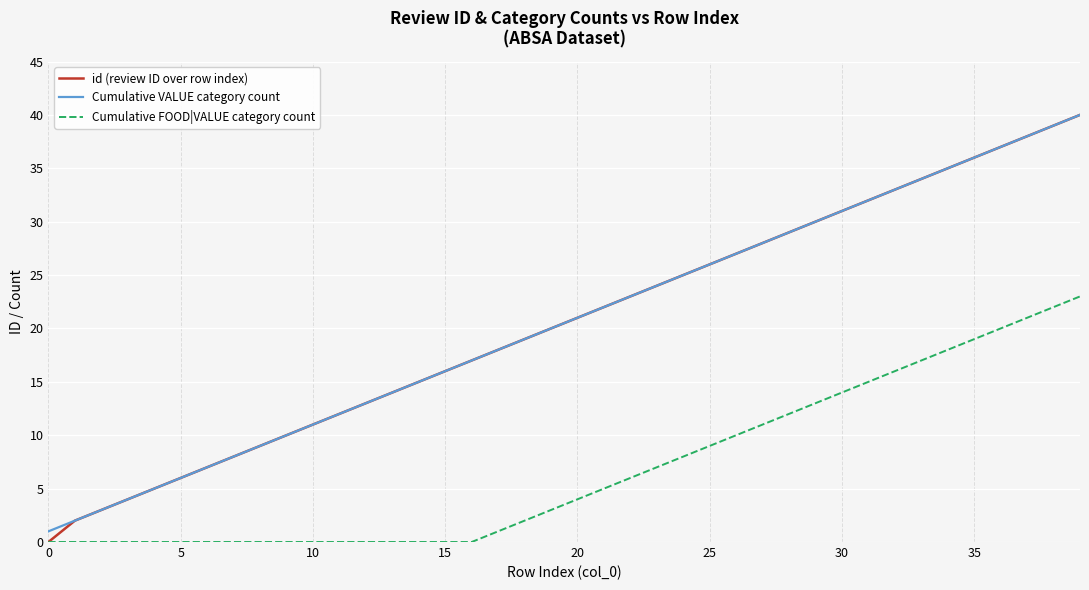

What is the sum of all Cumulative FOOD|VALUE category count values?

276